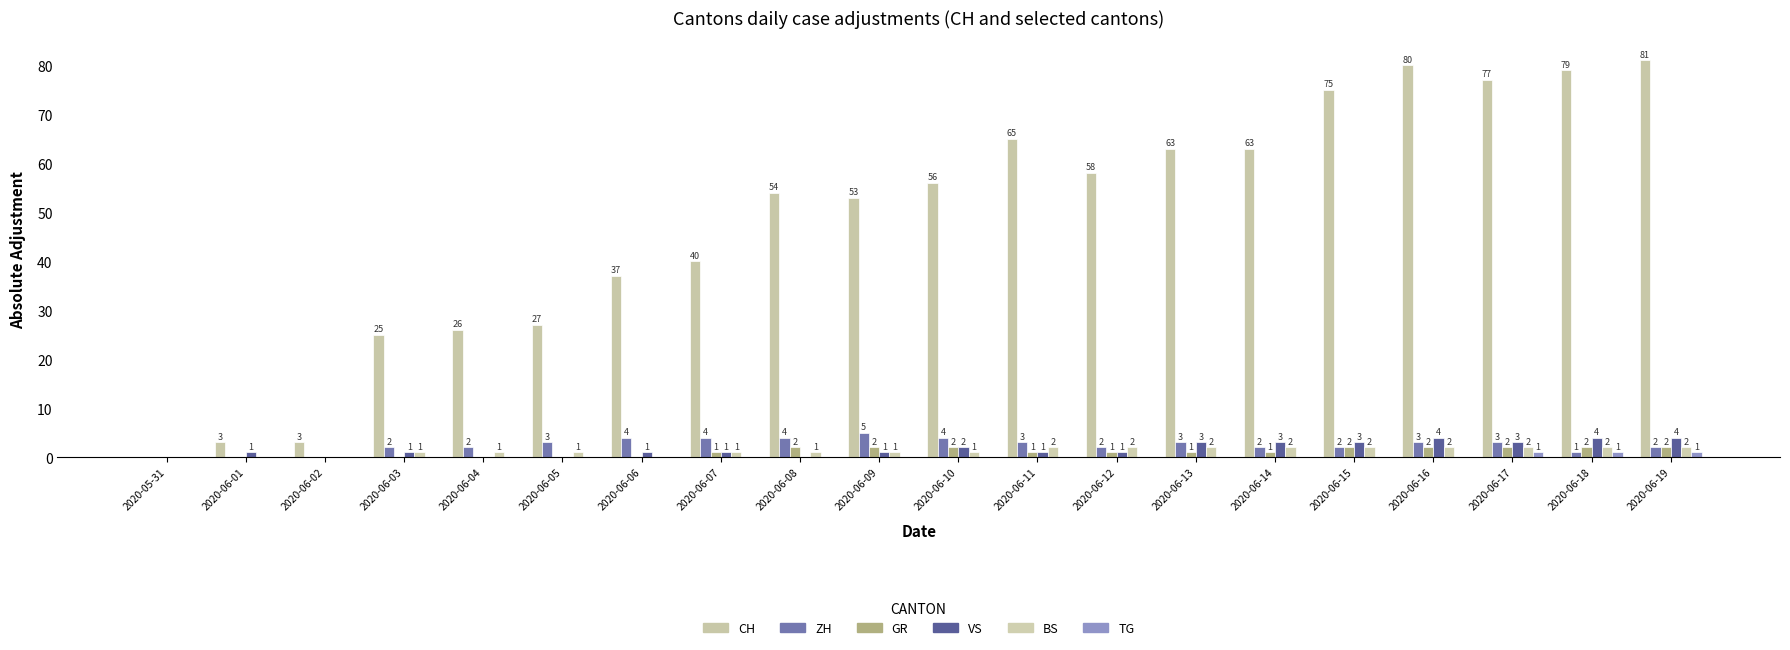

What is the value of the GR bar at the 17th from the left?

2